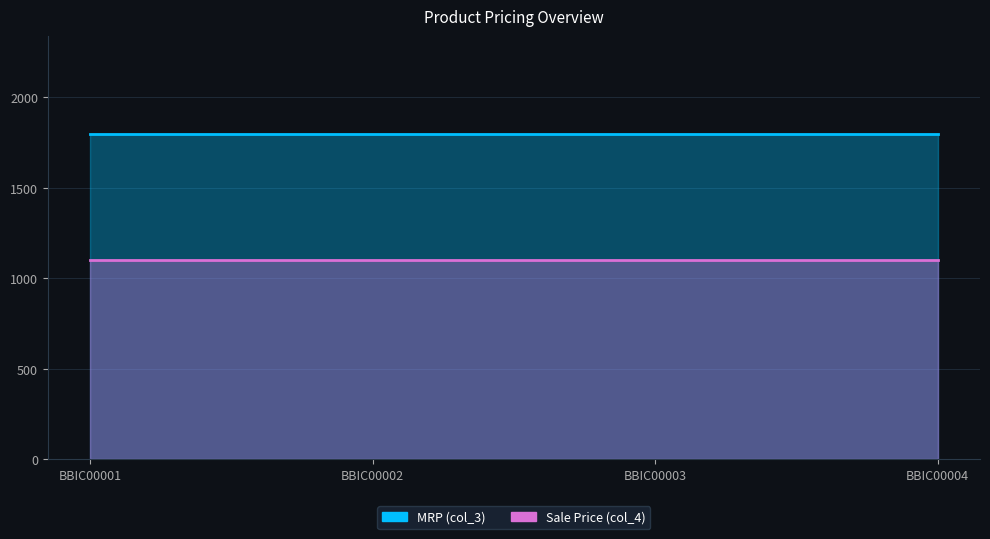

List the labels in order of col_4 value, smallest first.

BBIC00001, BBIC00002, BBIC00003, BBIC00004